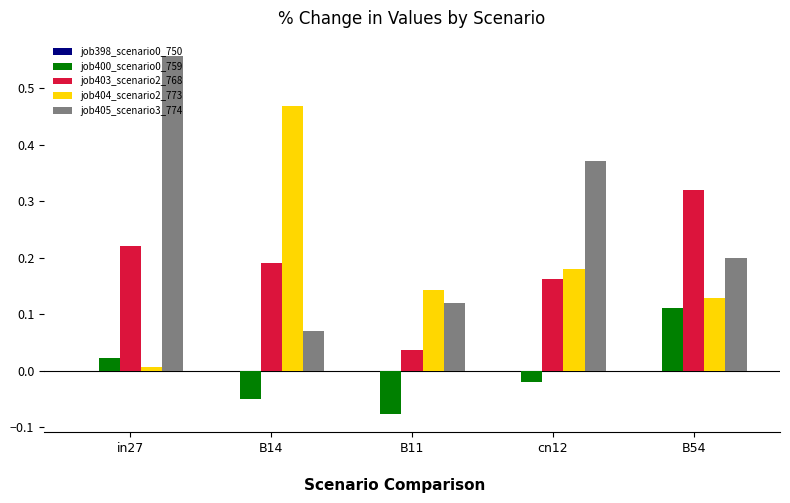

At which label does job405_scenario3_774 reach its minimum?

B14